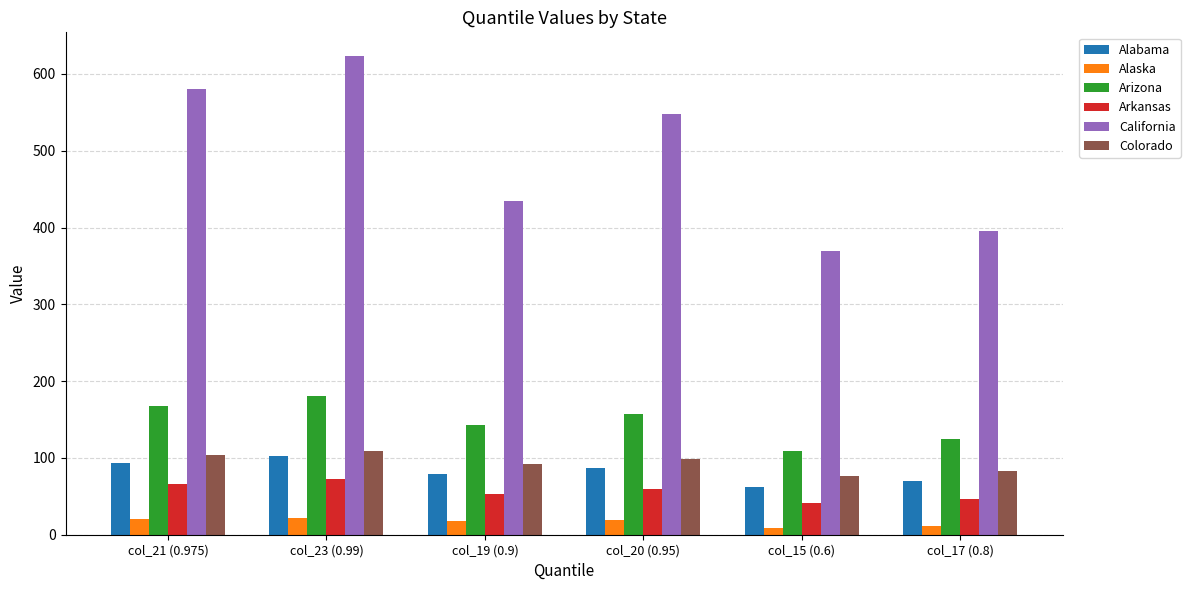

What is the sum of all Arkansas values?

338